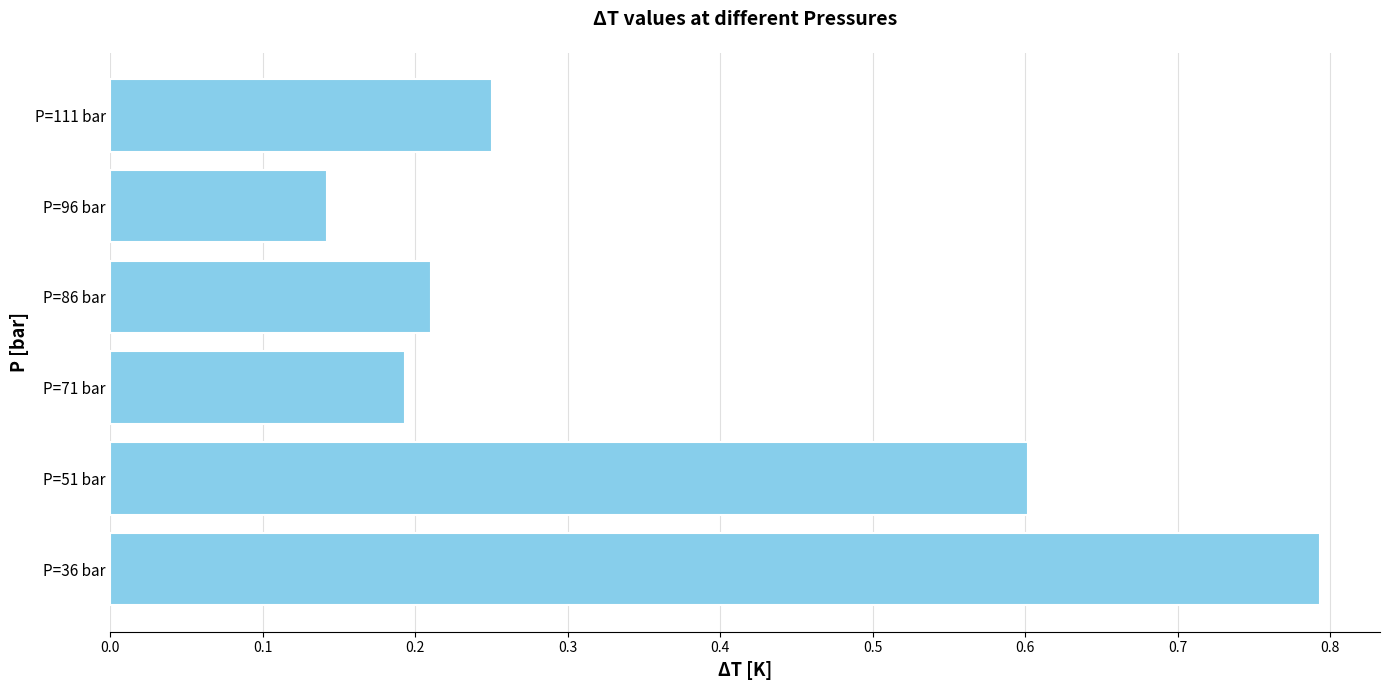

How many bars are there in total?

6